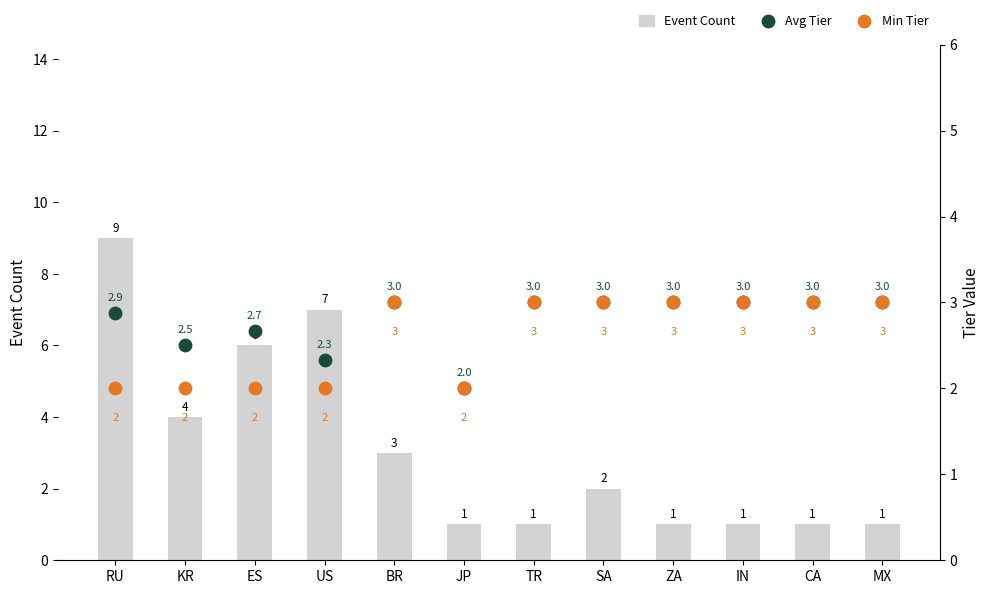

Is the value of Event Count at SA greater than the value of Avg Tier at ZA?

No